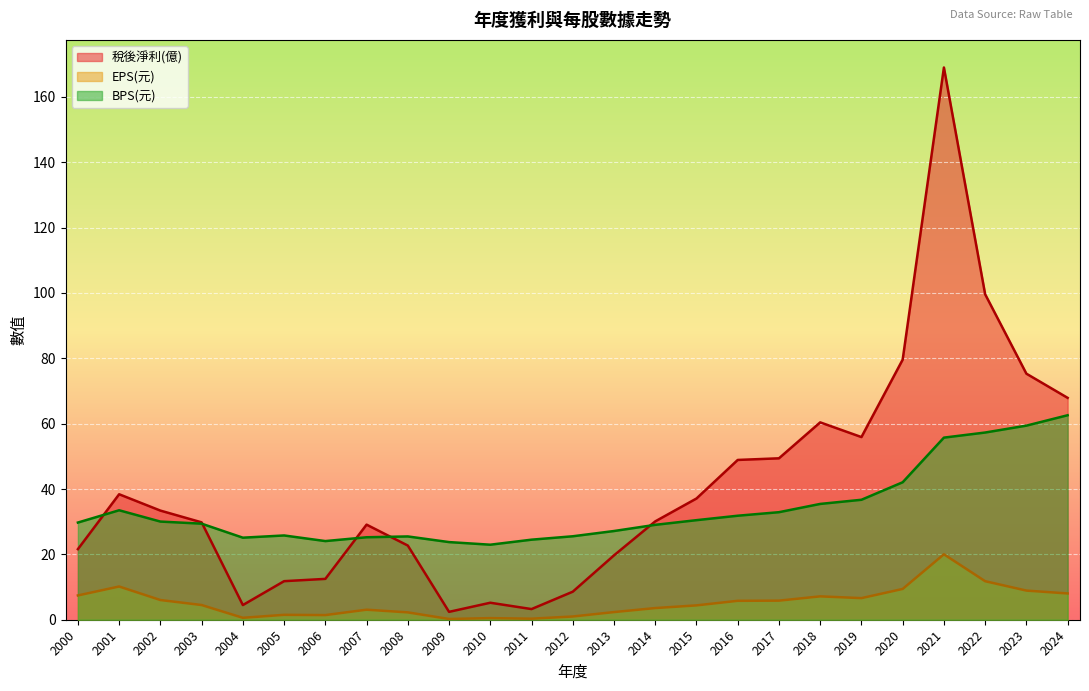

Which category has the lowest value in the 稅後淨利(億) series?

2009